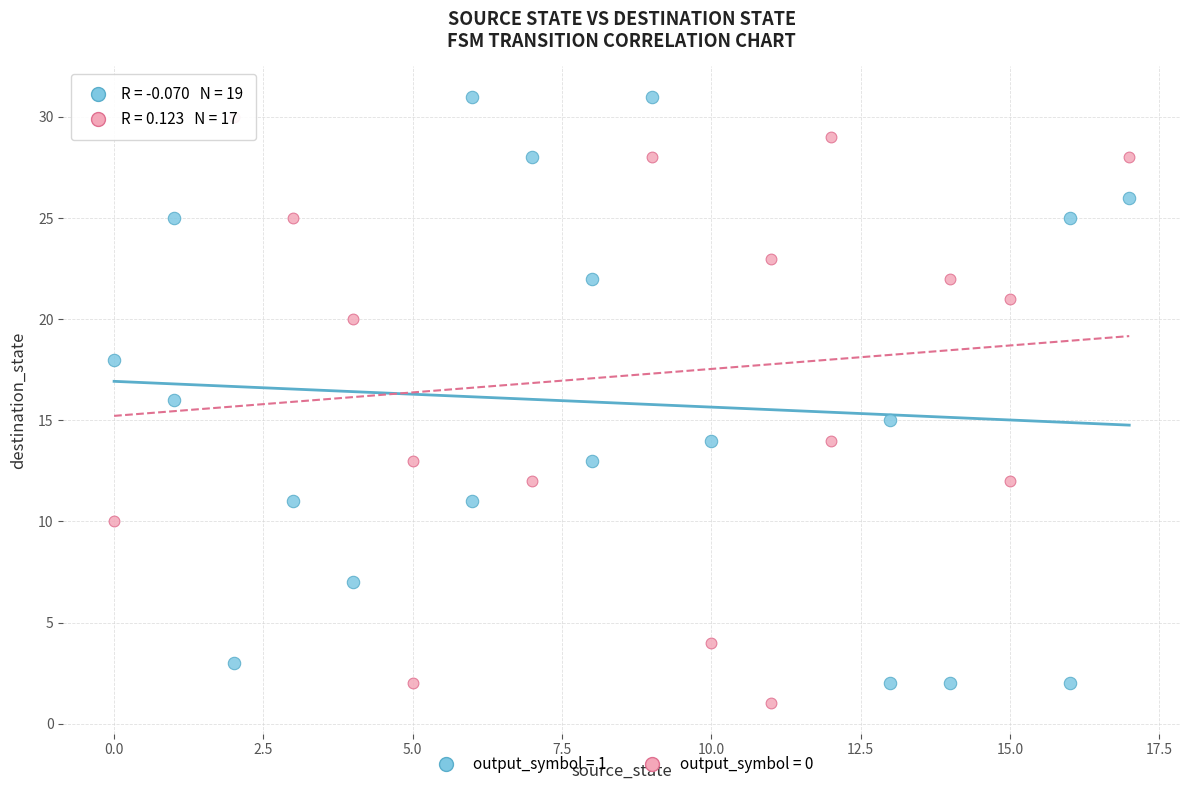

Which series reaches the minimum Y coordinate?

output_symbol = 0